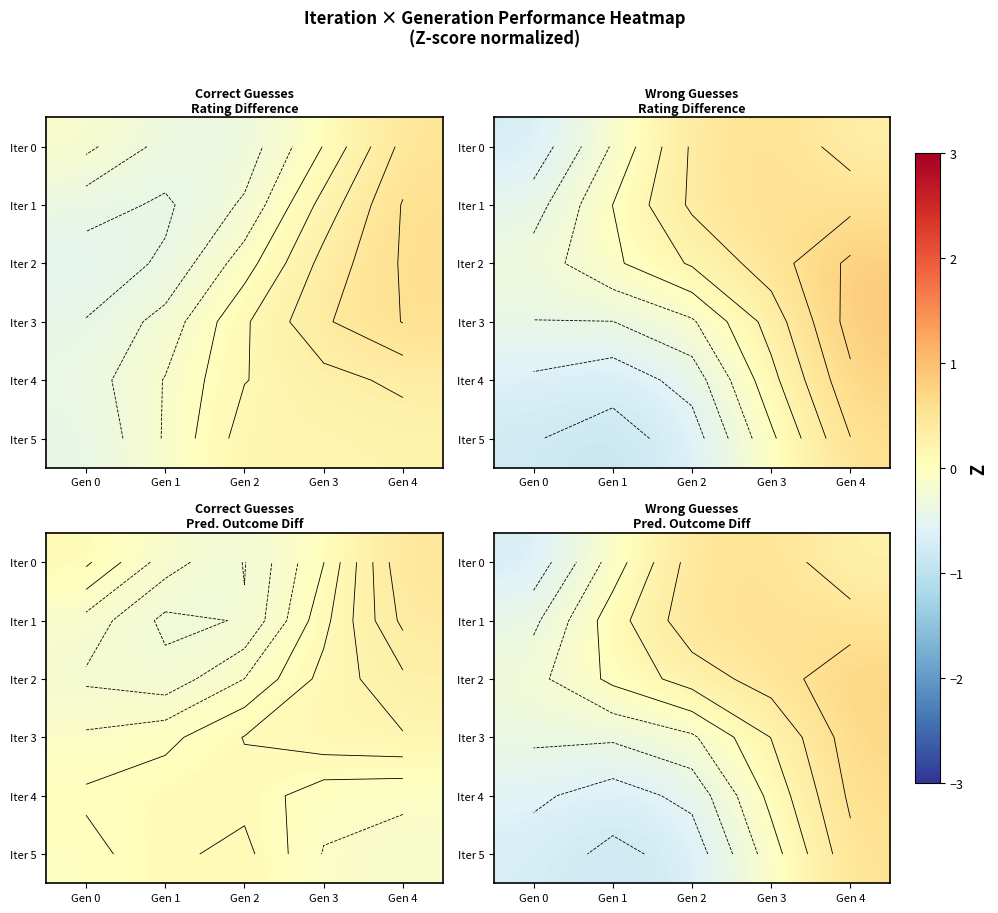

How many values in the Iter 0 series are below 0?

2